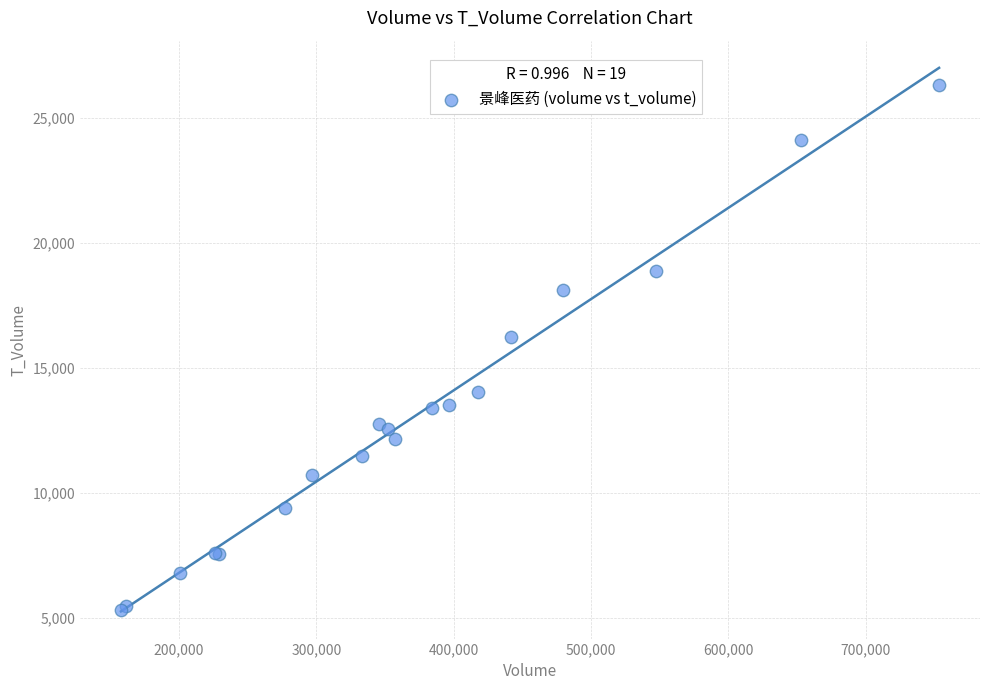

What Y value in the scatter plot is closest to 15832?

16231